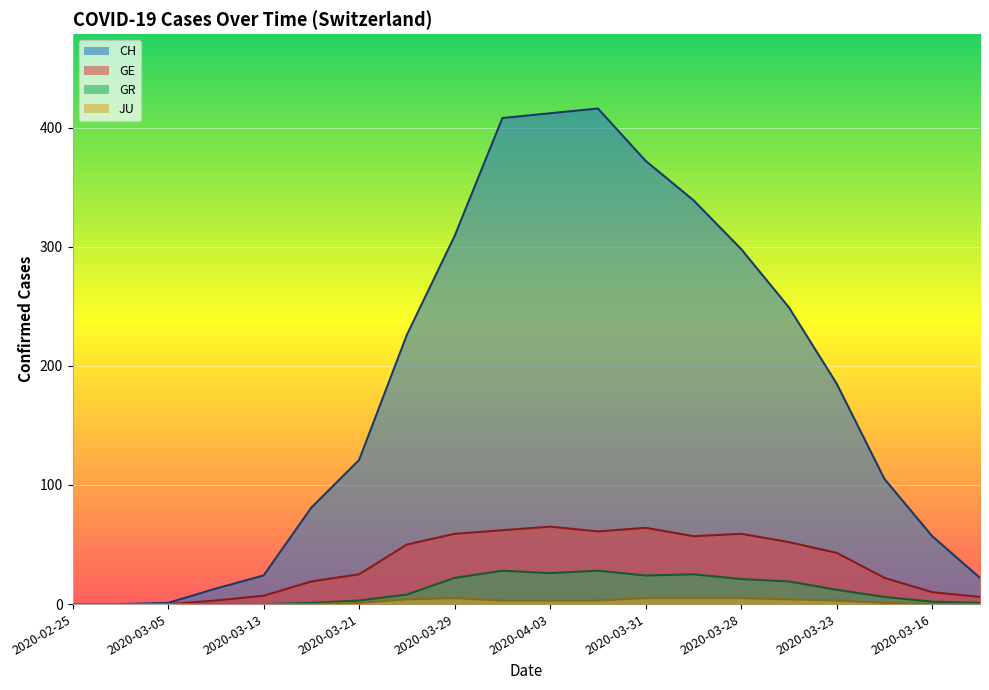

True or false: GR has a value of 18 at 2020-02-25.

False